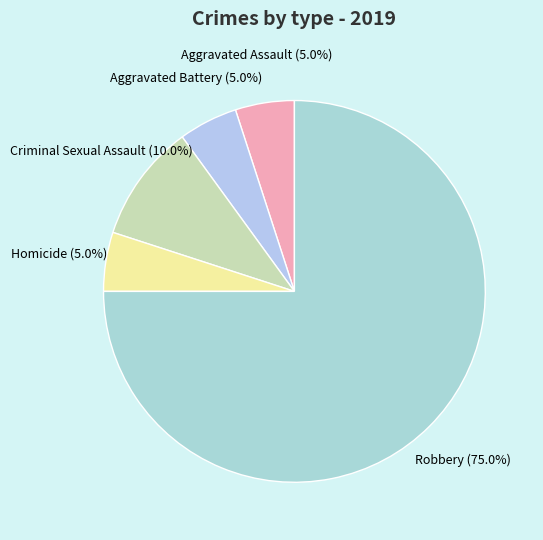

What is the majority slice?

Robbery